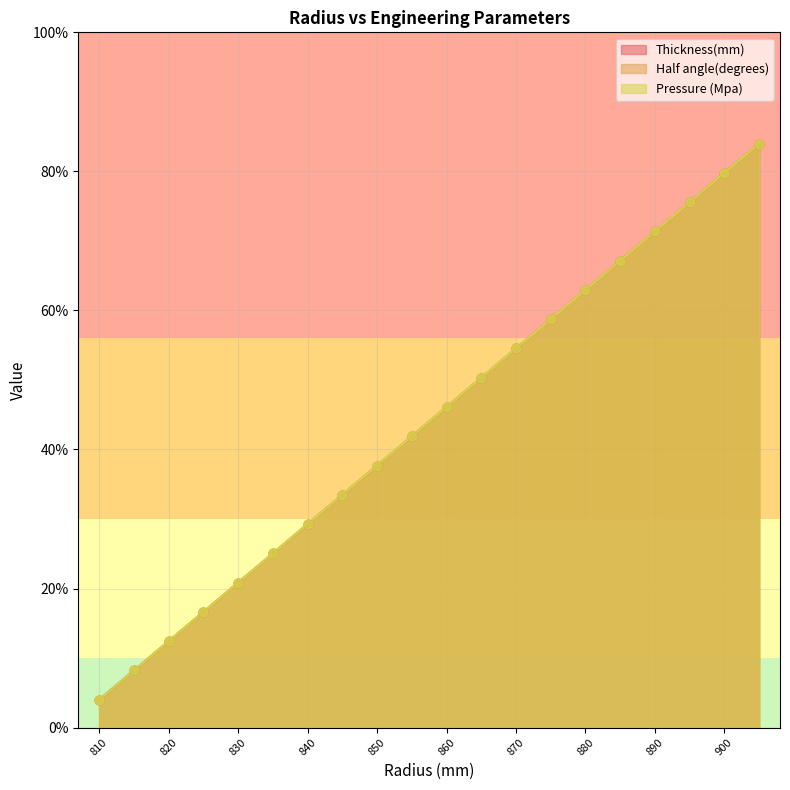

Which series has the largest total across all categories?

Thickness(mm)